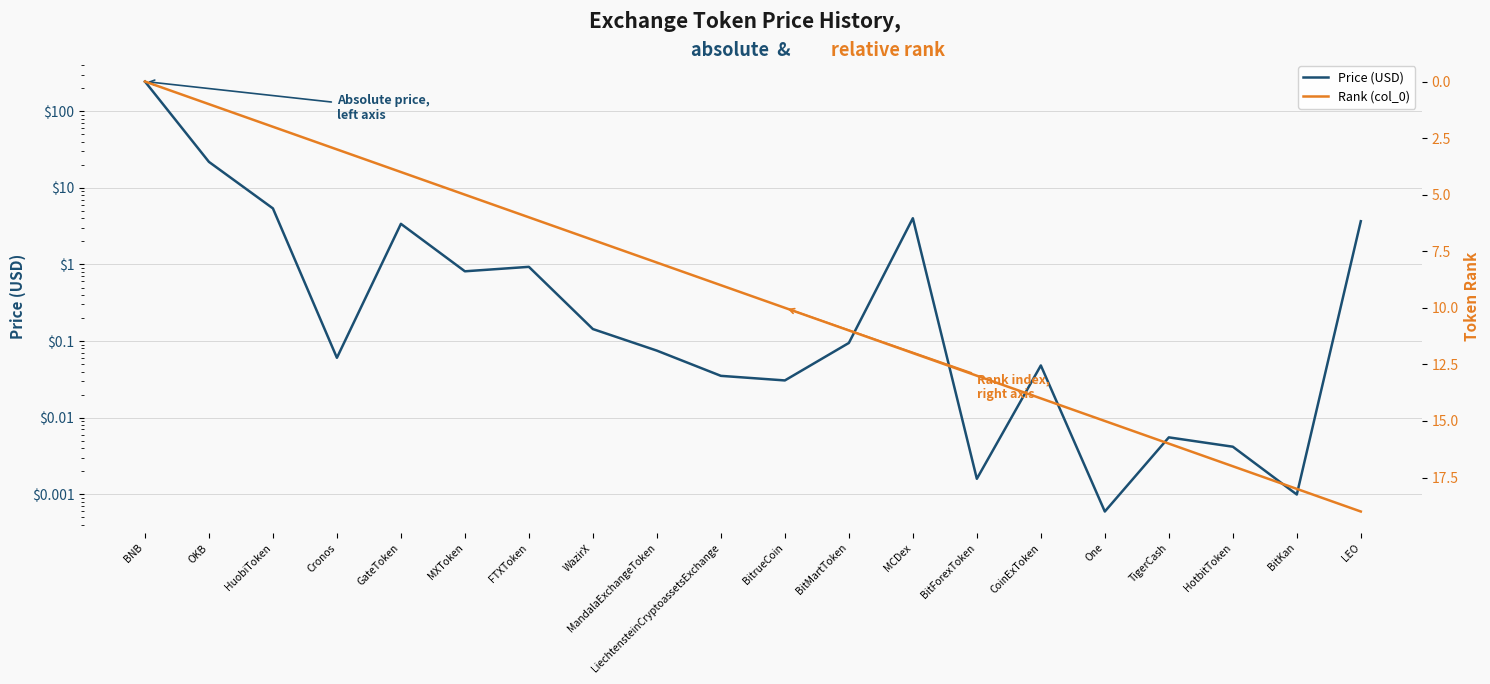

Where is Price (USD) nearest to the value 122?

OKB